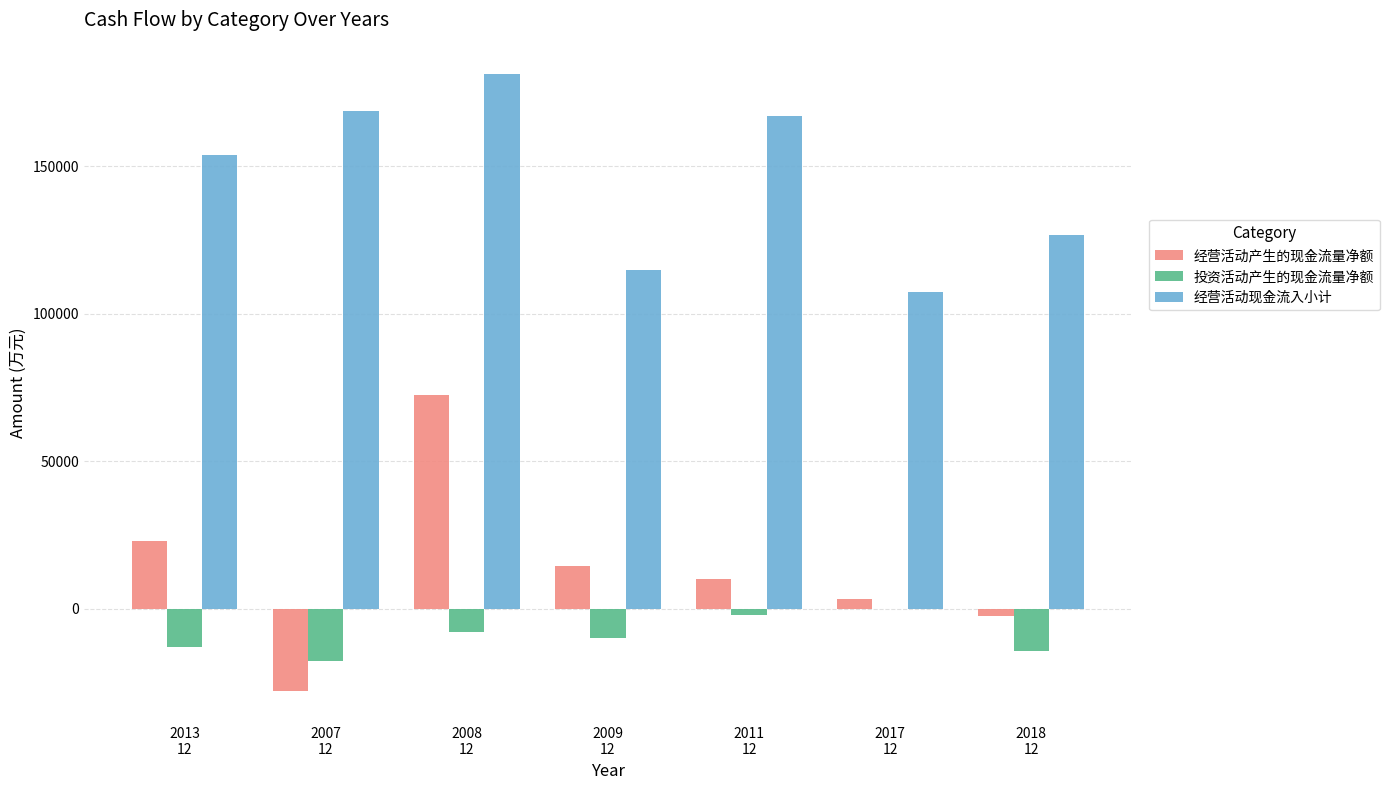

At which category is the sum across all series the highest?

2008
12